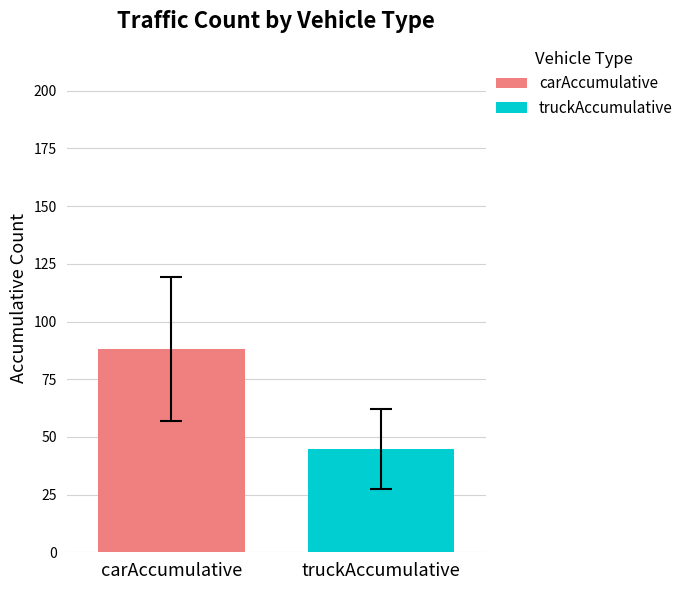

What is the maximum value shown in the chart?

88.0